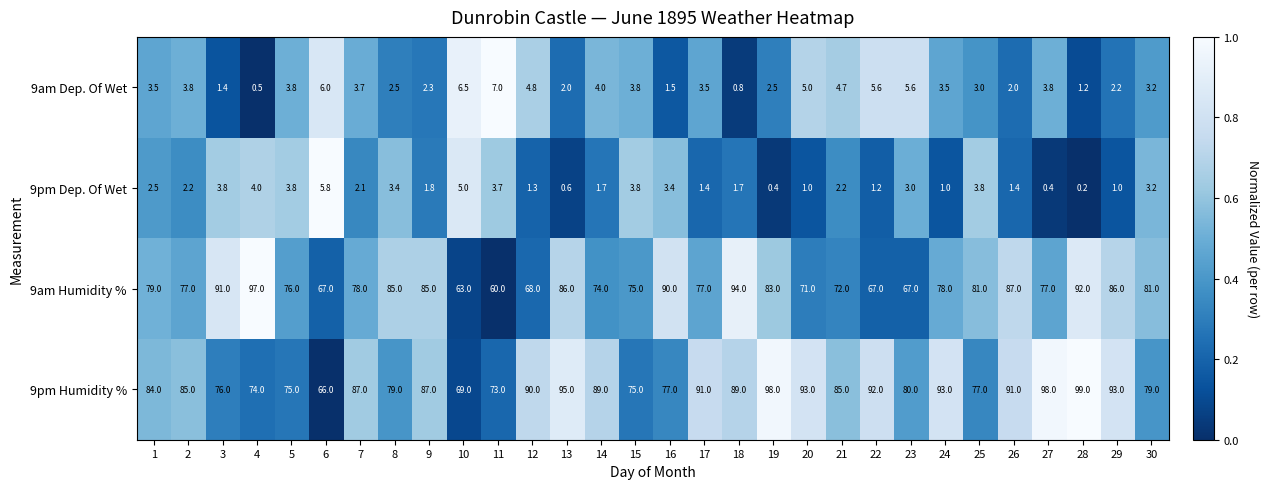

Where is 9pm Dep. Of Wet nearest to the value 3?

23